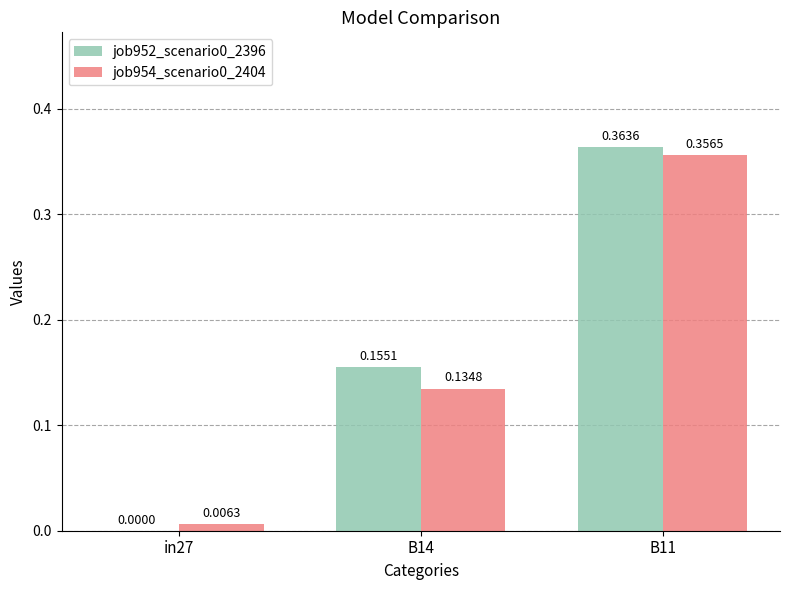

At which category is the sum across all series the highest?

B11